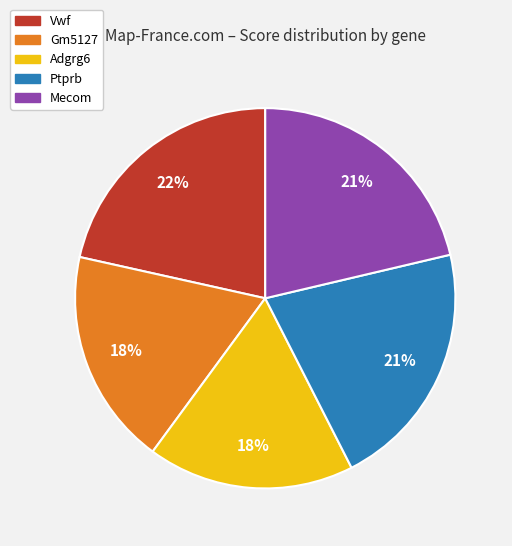

Is it true that Mecom is 21% of the pie?

True